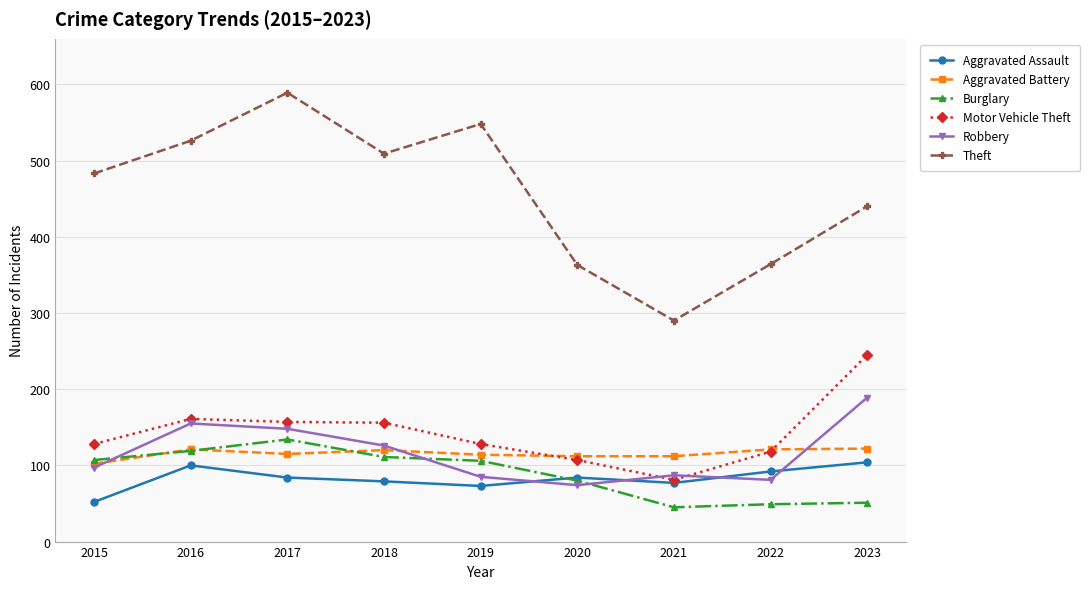

What is the average value of the Theft series?

457